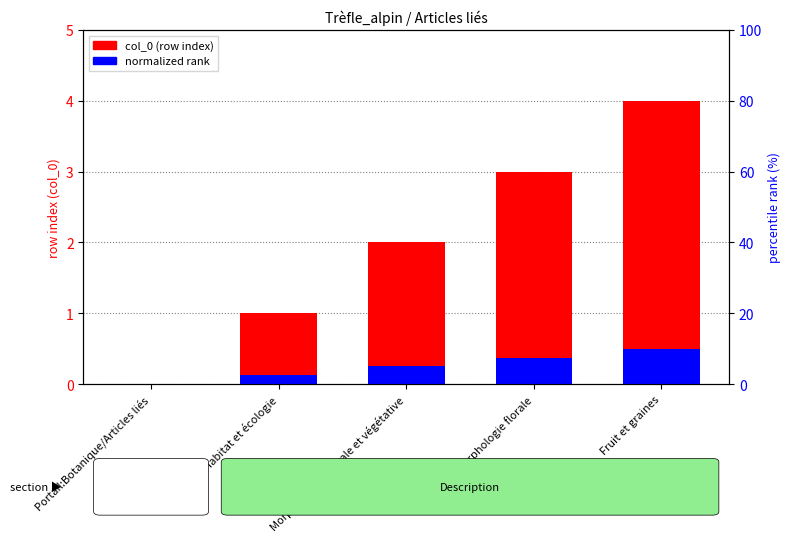

Which series has the widest spread of values?

col_0 (row index)